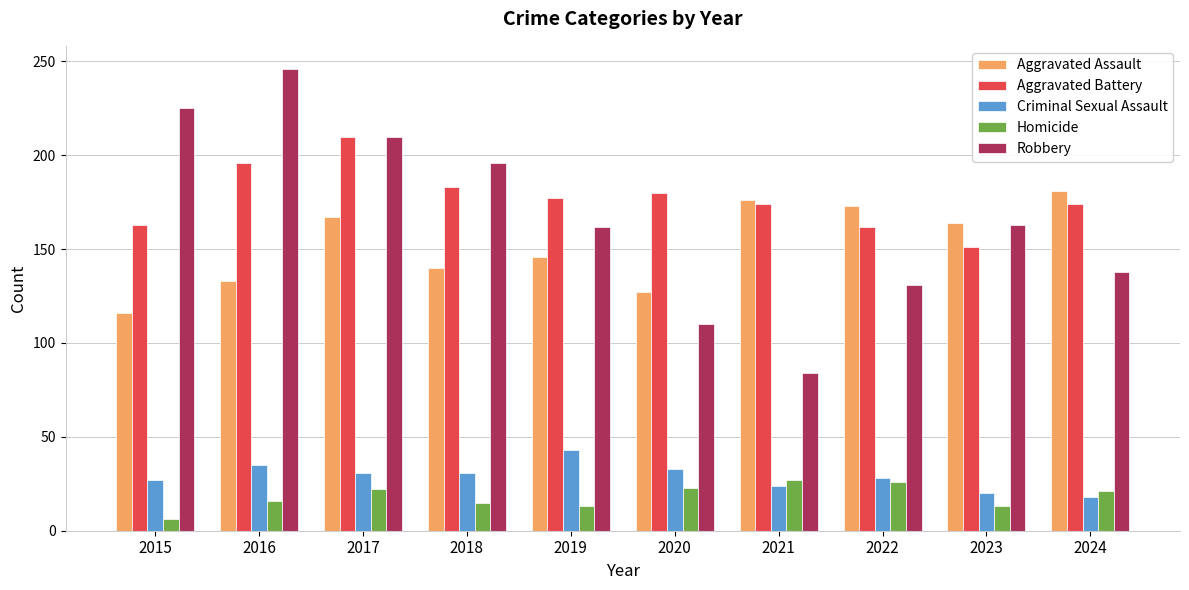

At which label is Aggravated Assault closest to 148?

2019